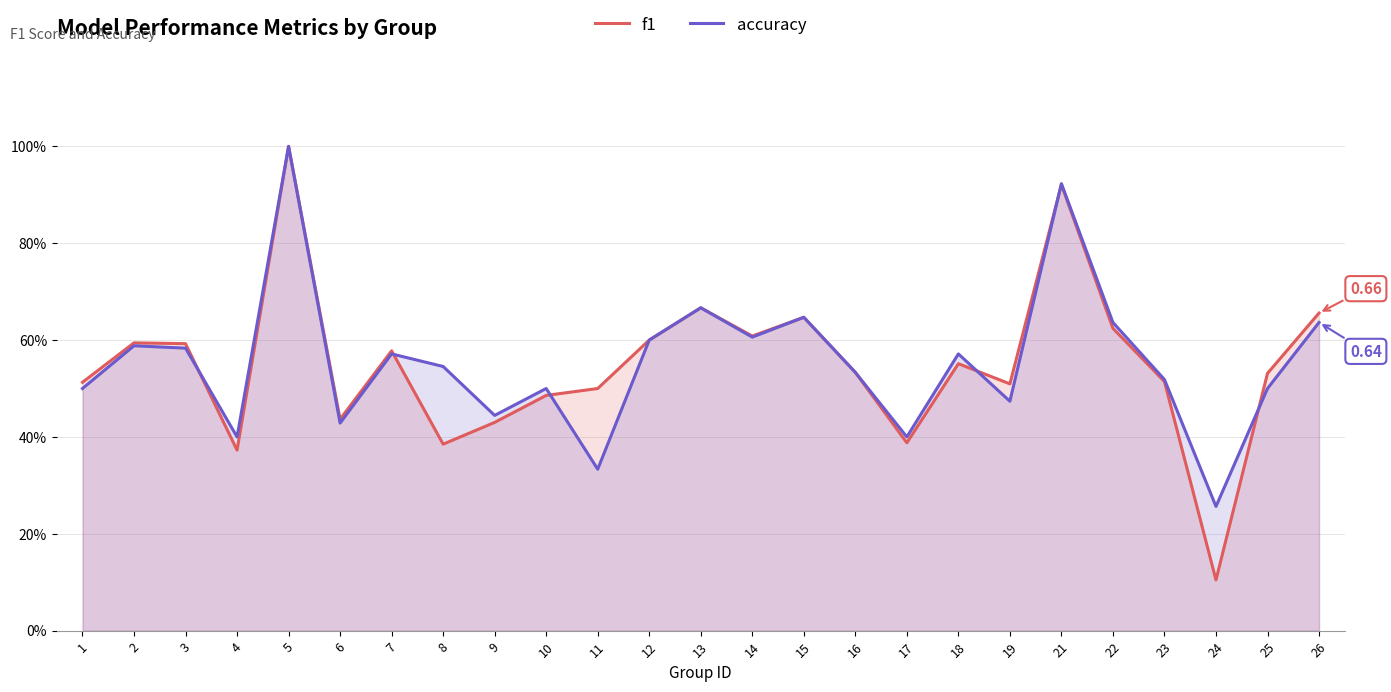

How many intersections are there between f1 and accuracy?

6